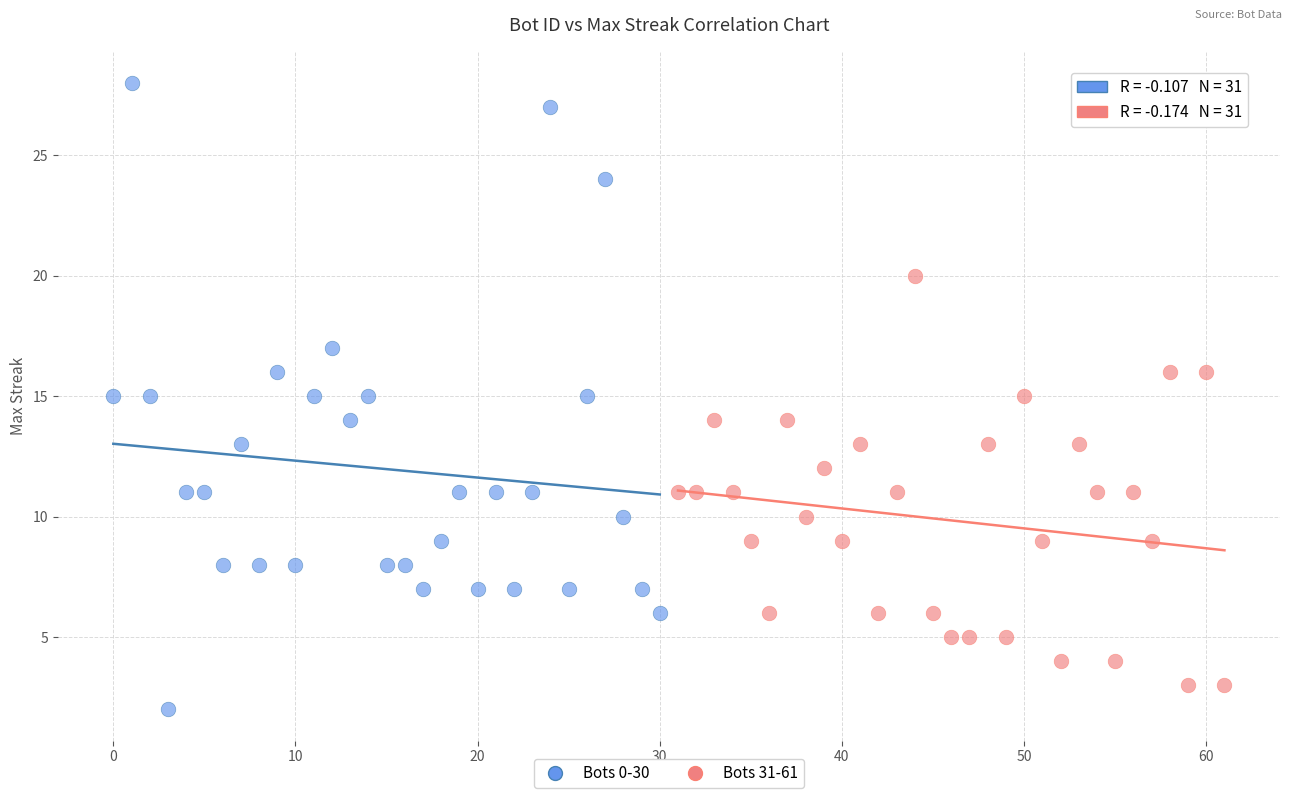

Which series contains the lowest Y value?

Bots 0-30